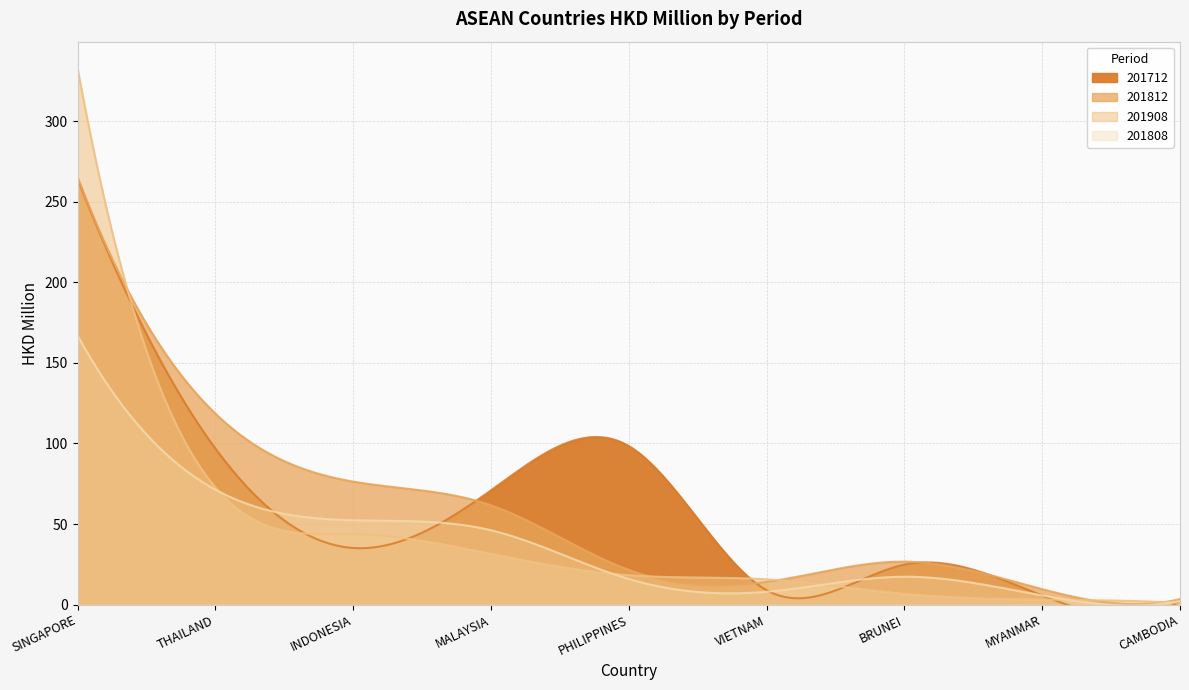

True or false: 201908 and 201808 intersect in this chart.

True